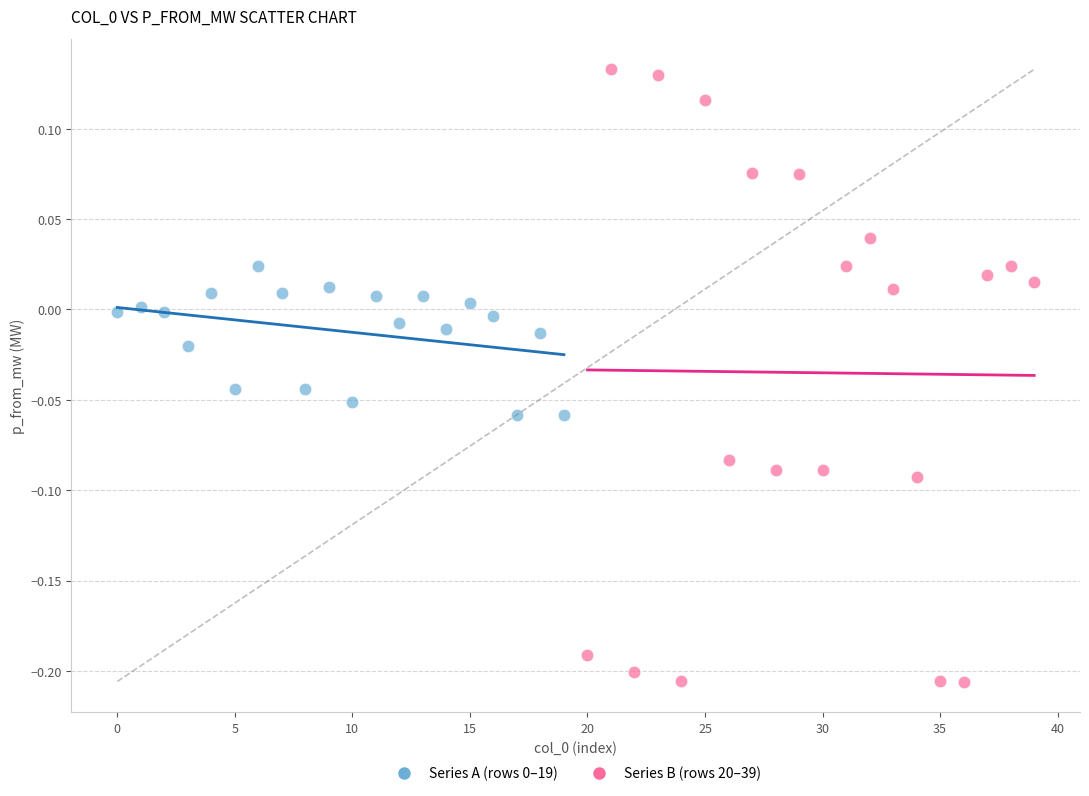

Which series contains the highest Y value?

Series B (rows 20–39)